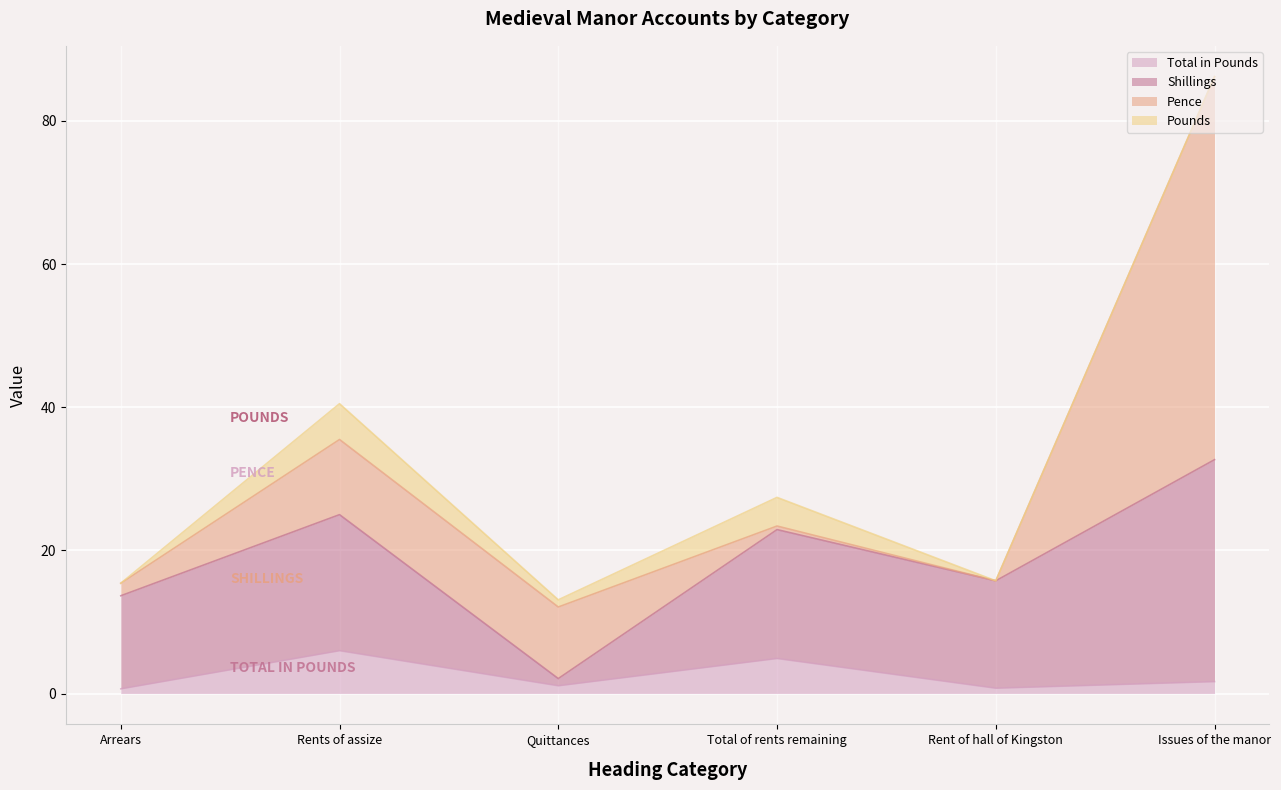

What is the minimum value for Total in Pounds?

0.7